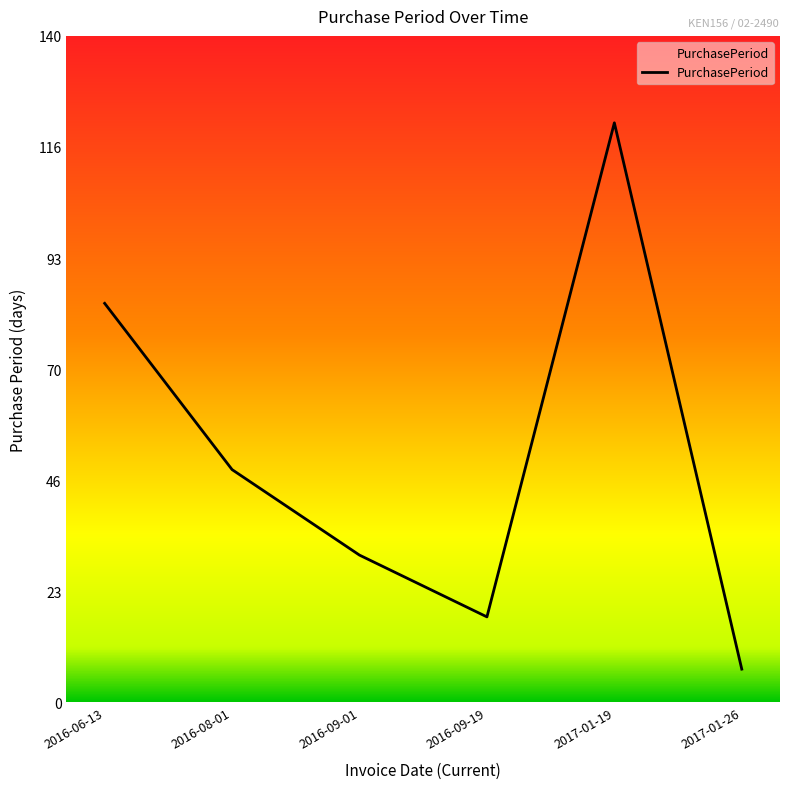

Reading left to right, what are all the values shown in this chart?

2016-06-13=84	2016-08-01=49	2016-09-01=31	2016-09-19=18	2017-01-19=122	2017-01-26=7